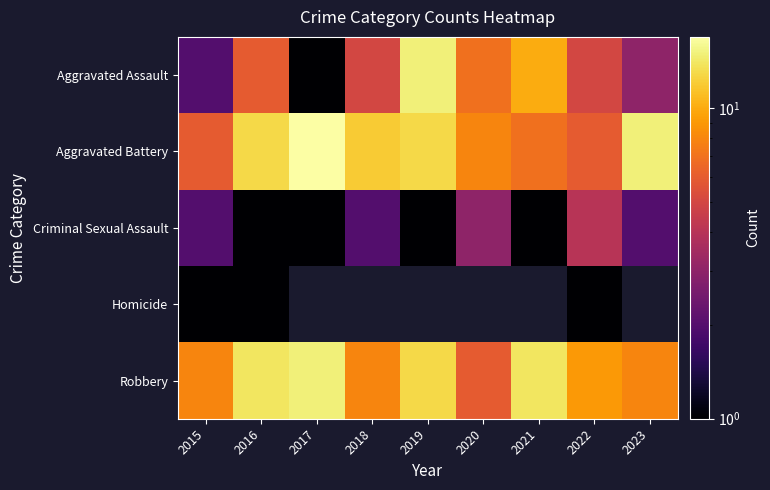

What is the difference between the maximum and minimum values in the Criminal Sexual Assault series?

3.0